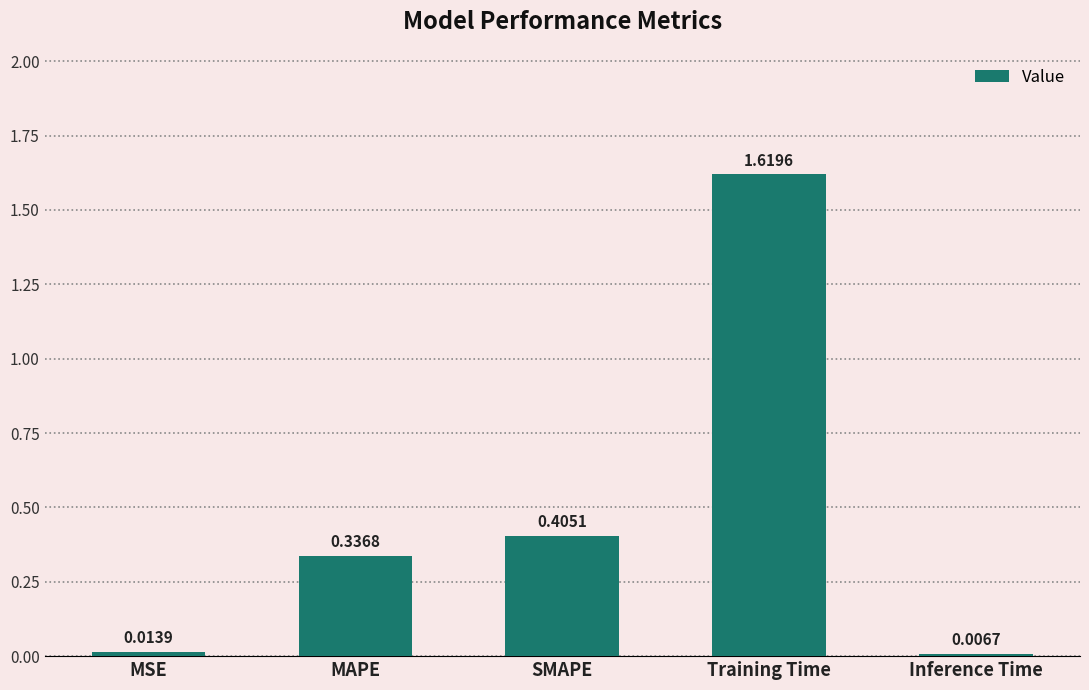

Rank the categories by value from highest to lowest.

Training Time, SMAPE, MAPE, MSE, Inference Time